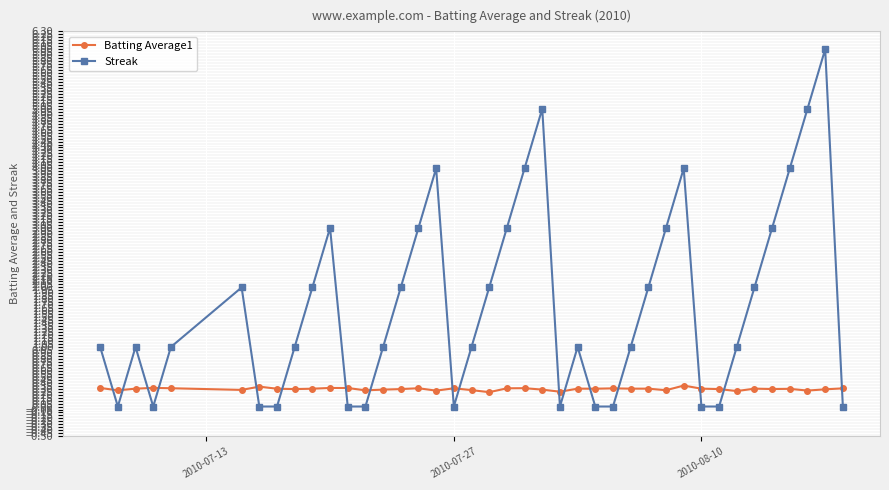

What are all the series names shown in the legend?

Batting Average1, Streak